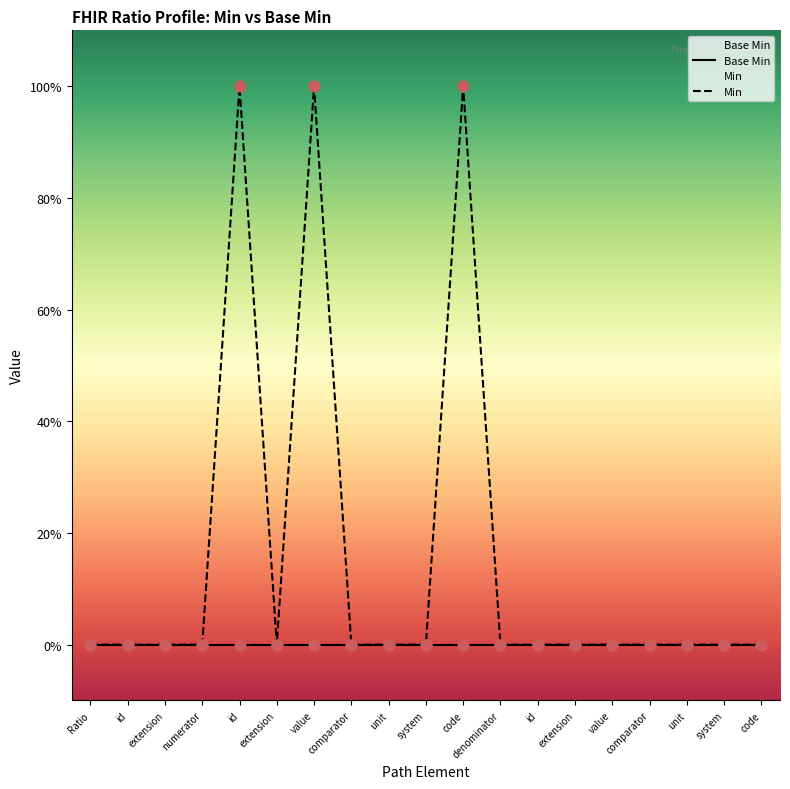

Which series reaches the maximum Y coordinate?

Min